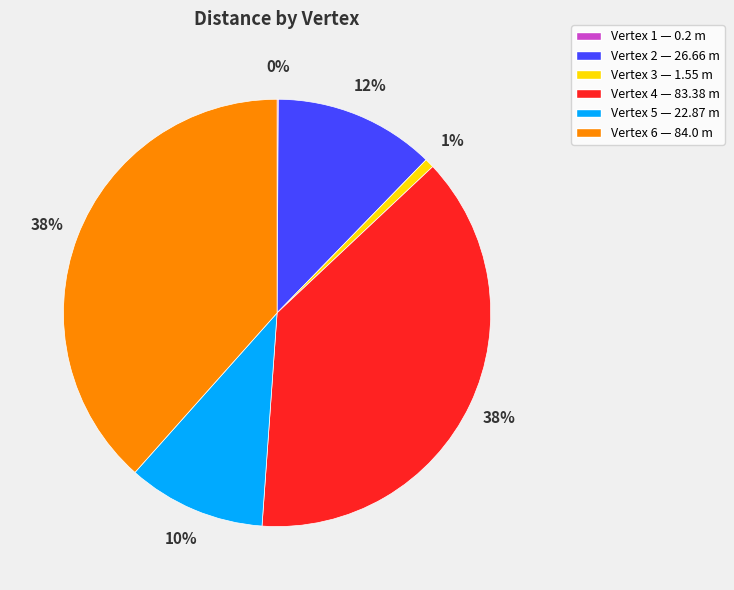

To the nearest percent, what is the difference between the largest and smallest slice percentages?

38%